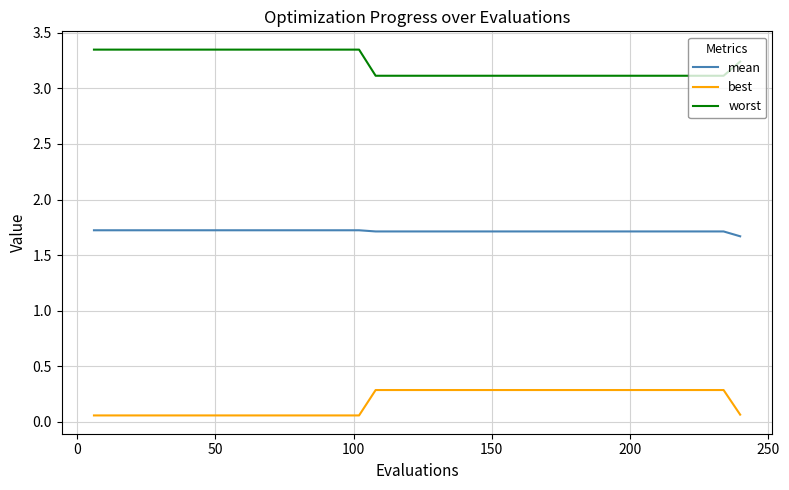

What is the minimum value for worst?

3.1